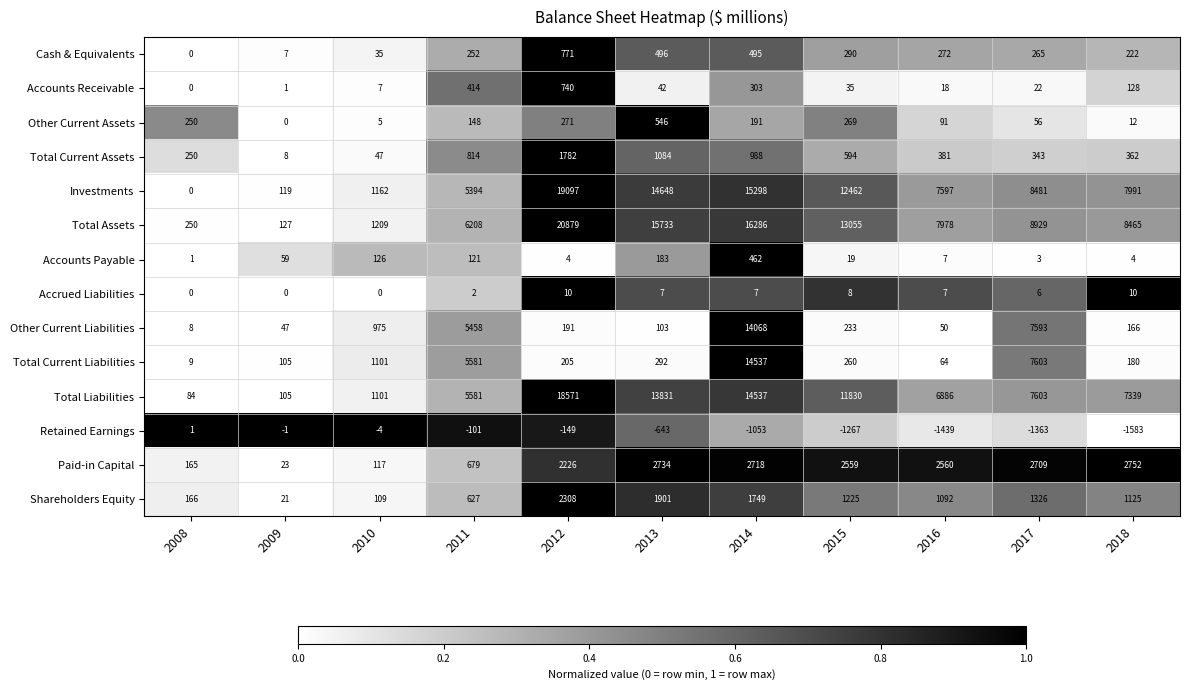

The Total Current Assets series shows 988 at 2014. True or false?

True